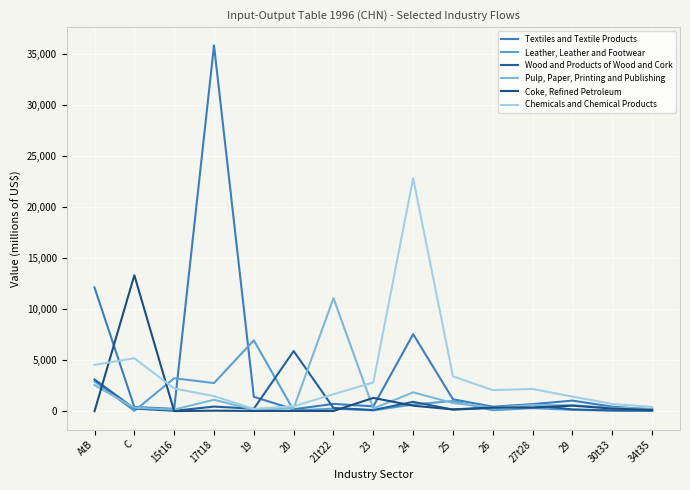

Does the chart display data point markers on the line(s)?

No